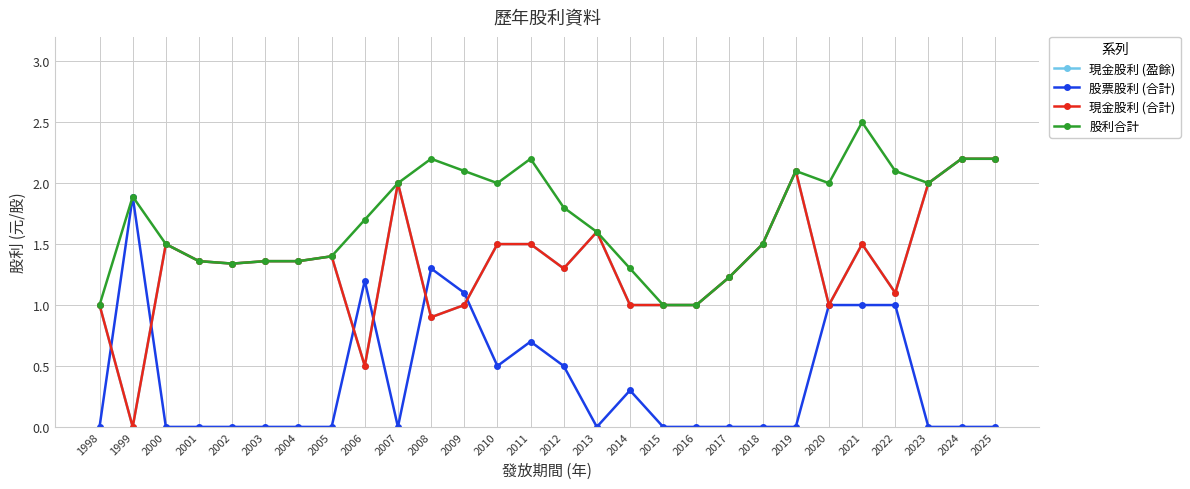

What is the average value of the 現金股利 (合計) series?

1.3